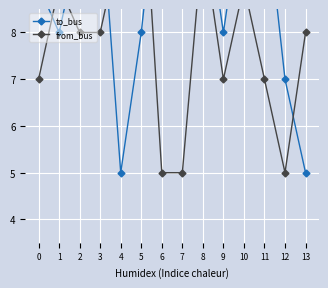

Rank the series by their average value, from highest to lowest.

to_bus, from_bus